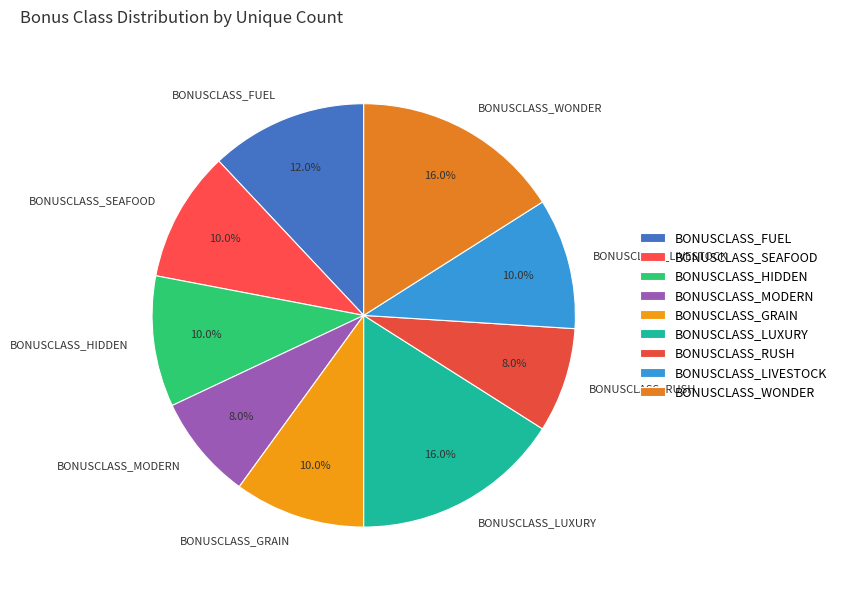

What is the ratio of the value at BONUSCLASS_LIVESTOCK to the value at BONUSCLASS_LUXURY?

0.6